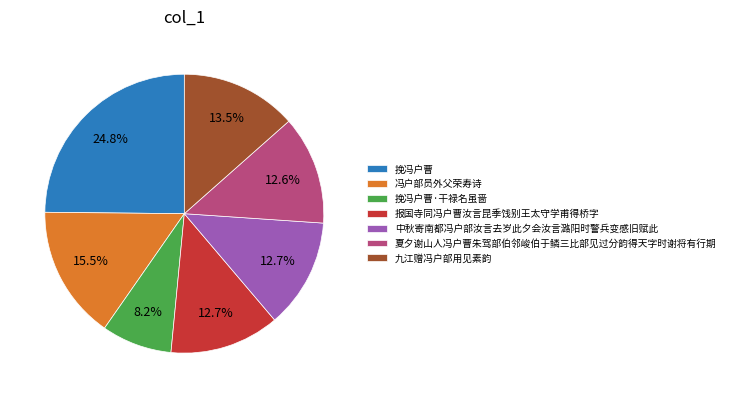

Which has a higher value, 挽冯户曹 or 九江赠冯户部用见素韵?

挽冯户曹